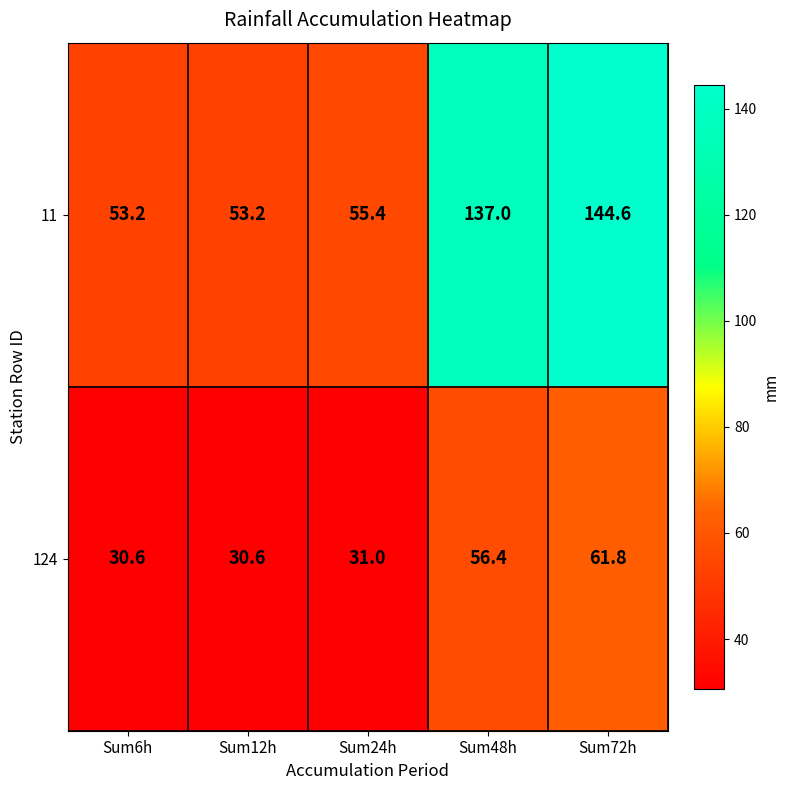

What is the sum of all 124 values?

210.4